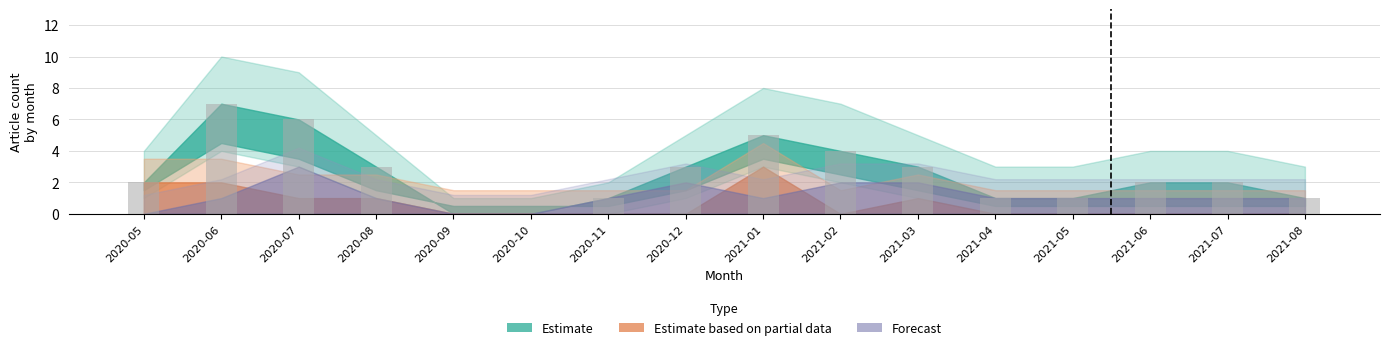

What is the sum of all values?

41